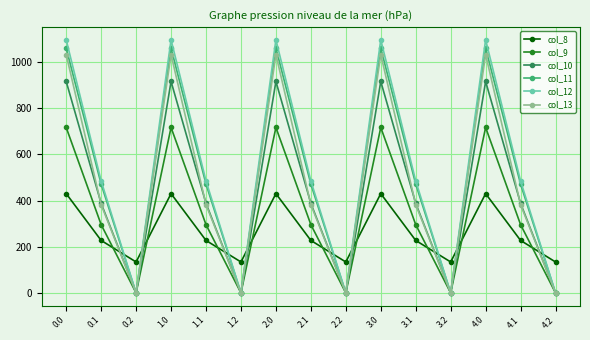

Reading left to right, list all the values displayed in this chart.

col_8: 430.3	227.5	134.2	430.3	227.5	134.2	430.3	227.5	134.2	430.3	227.5	134.2	430.3	227.5	134.2
col_9: 716.9	295.9	0.0	716.9	295.9	0.0	716.9	295.9	0.0	716.9	295.9	0.0	716.9	295.9	0.0
col_10: 916.2	388.1	0.0	916.2	388.1	0.0	916.2	388.1	0.0	916.2	388.1	0.0	916.2	388.1	0.0
col_11: 1060.3	471.7	0.0	1060.3	471.7	0.0	1060.3	471.7	0.0	1060.3	471.7	0.0	1060.3	471.7	0.0
col_12: 1096.7	485.4	0.0	1096.7	485.4	0.0	1096.7	485.4	0.0	1096.7	485.4	0.0	1096.7	485.4	0.0
col_13: 1032.9	382.7	0.0	1032.9	382.7	0.0	1032.9	382.7	0.0	1032.9	382.7	0.0	1032.9	382.7	0.0